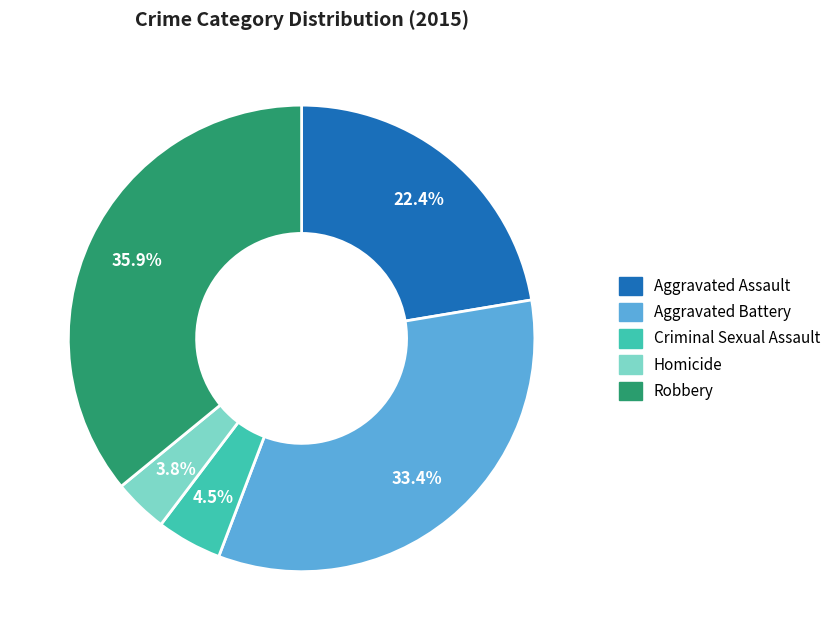

To the nearest percent, what percentage of the pie is Robbery?

36%